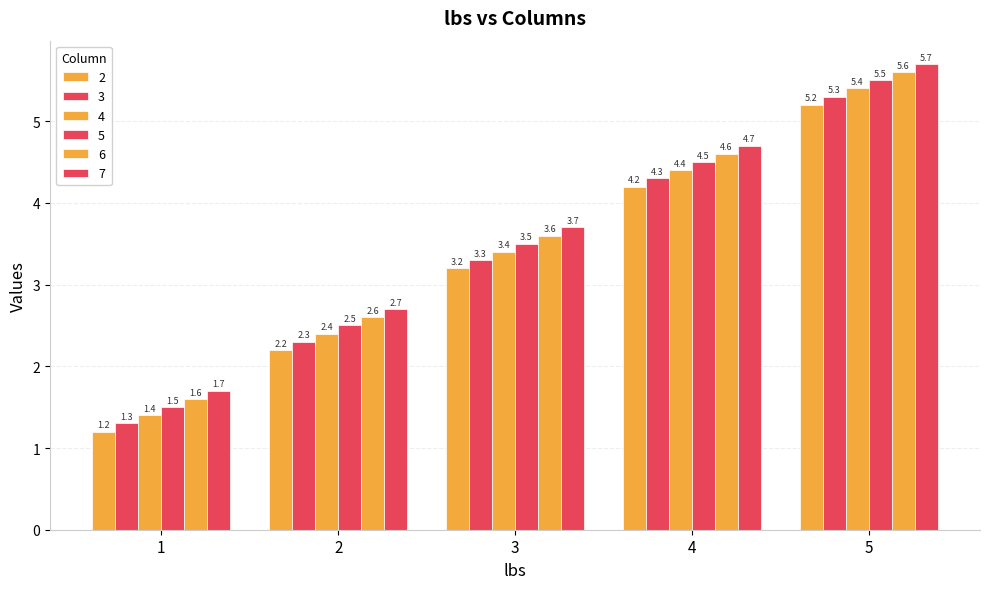

How many bars are there in each group?

6